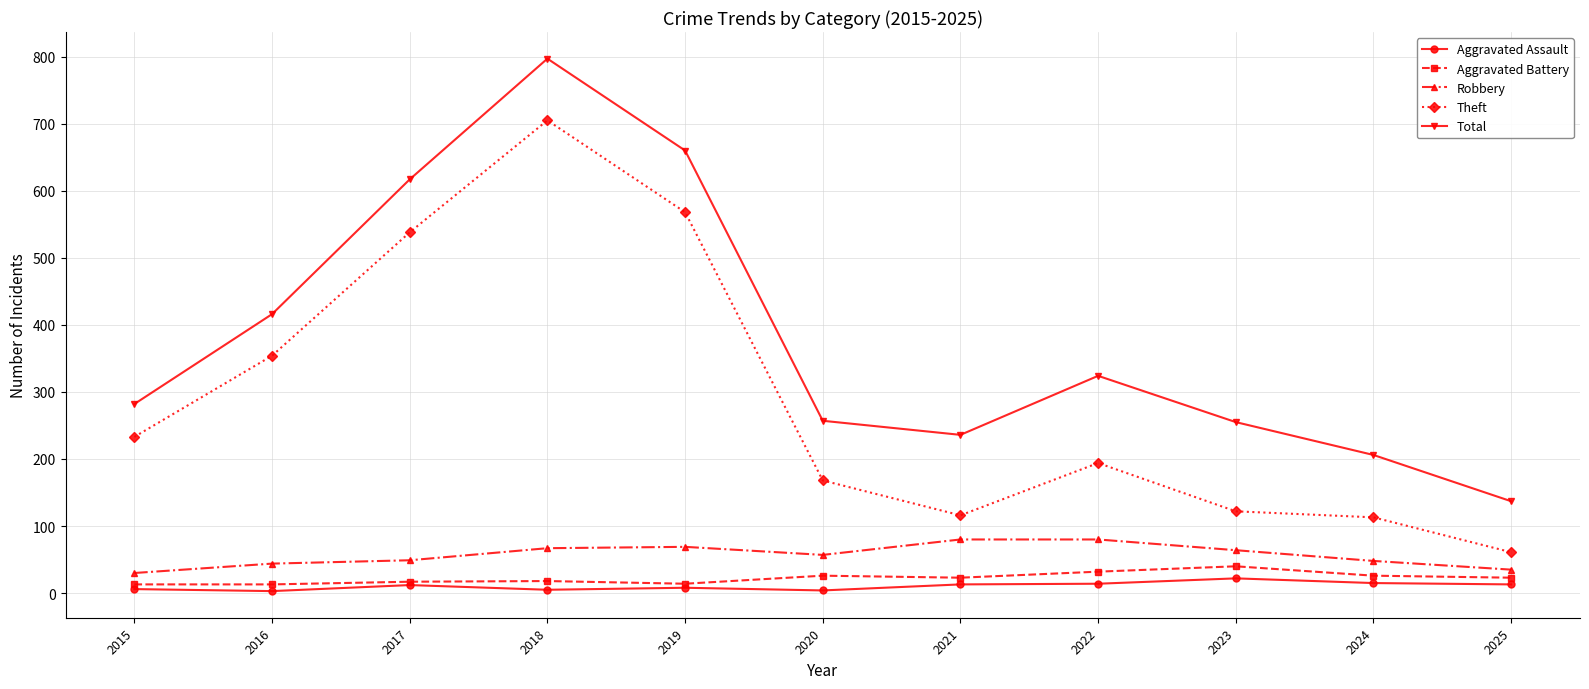

True or false: Aggravated Assault and Total intersect in this chart.

False